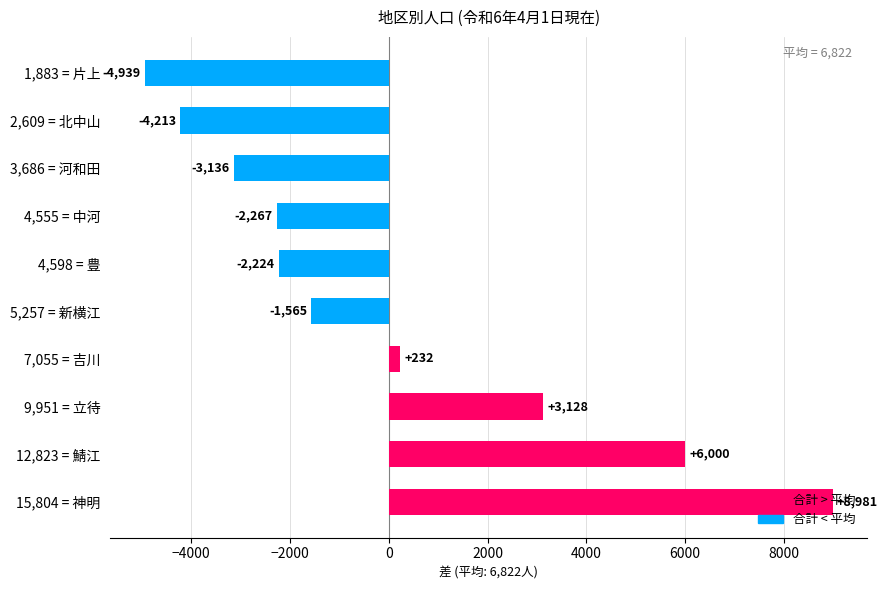

Does the chart contain any negative values?

Yes